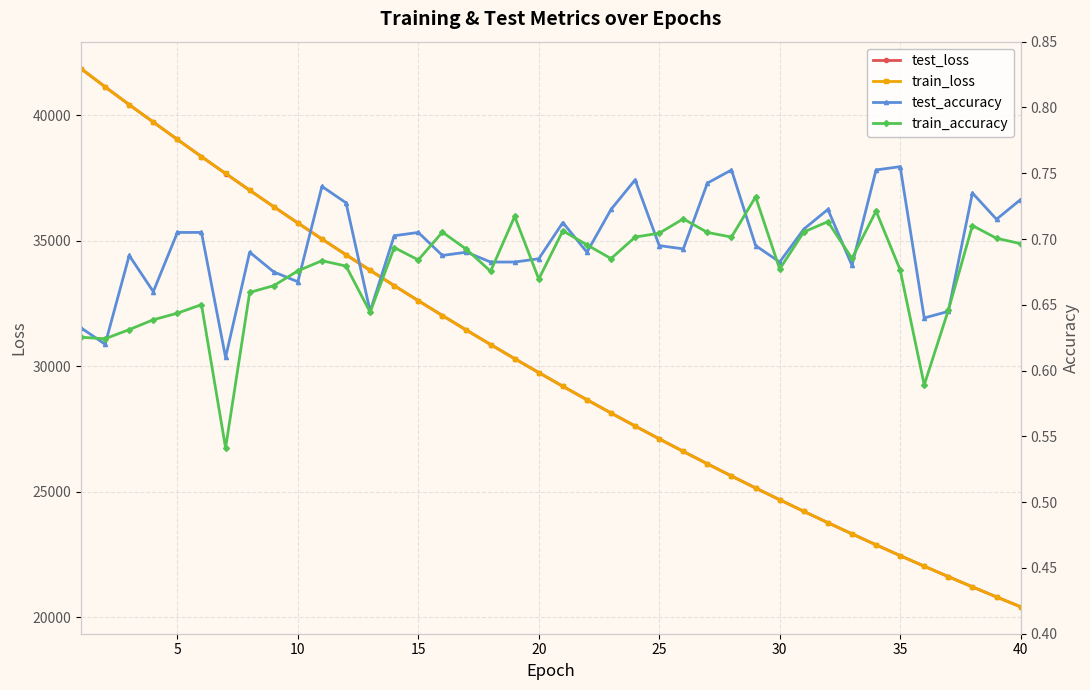

How many data points in train_loss are above 29751?

20